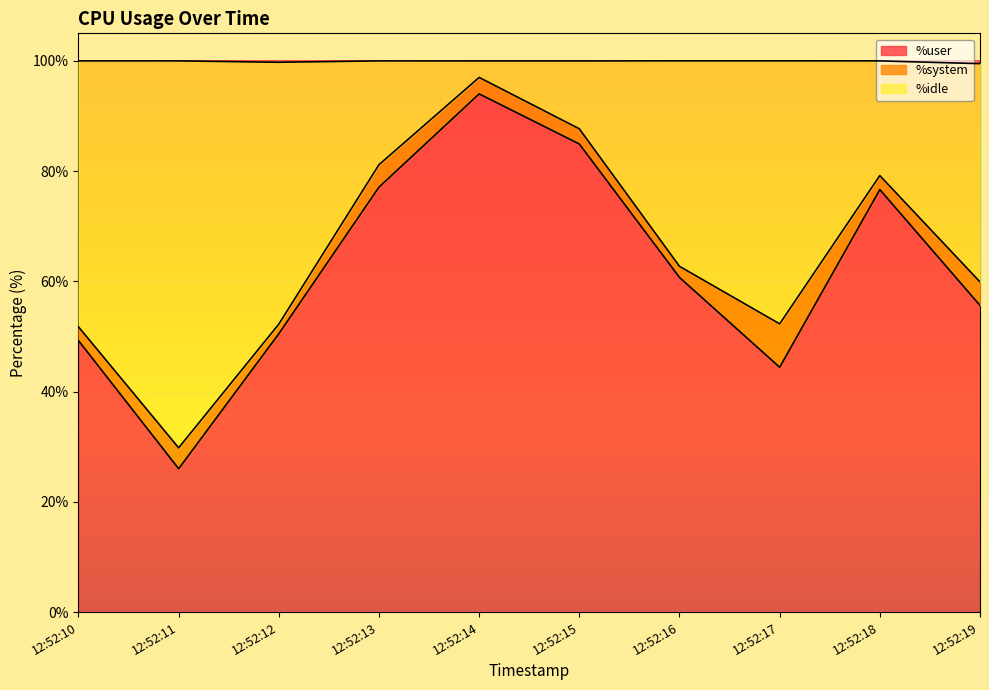

How many categories are shown in the chart?

10